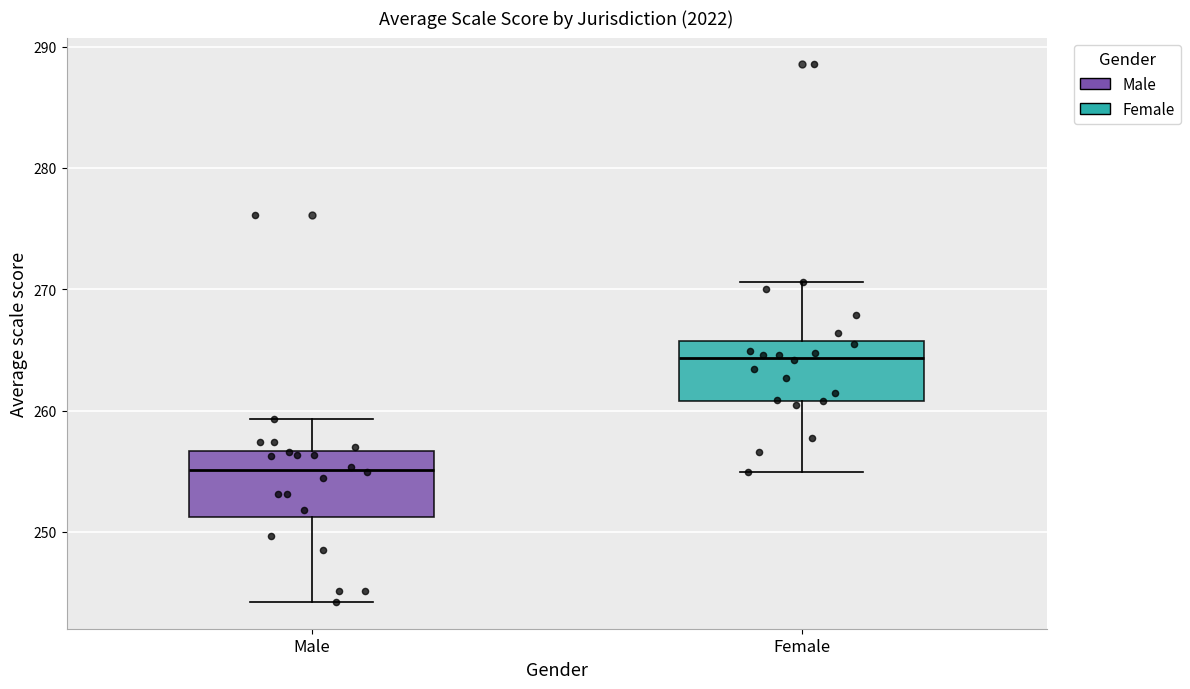

Reading left to right, read every box against the y-axis: the position of its median line, the range the box covers, and the ends of its whiskers. The values are not printed on the chart, so give them approximately, as read against the axis.

Male: median 255, box 251 to 257, whiskers 244 to 259
Female: median 264, box 261 to 266, whiskers 255 to 271